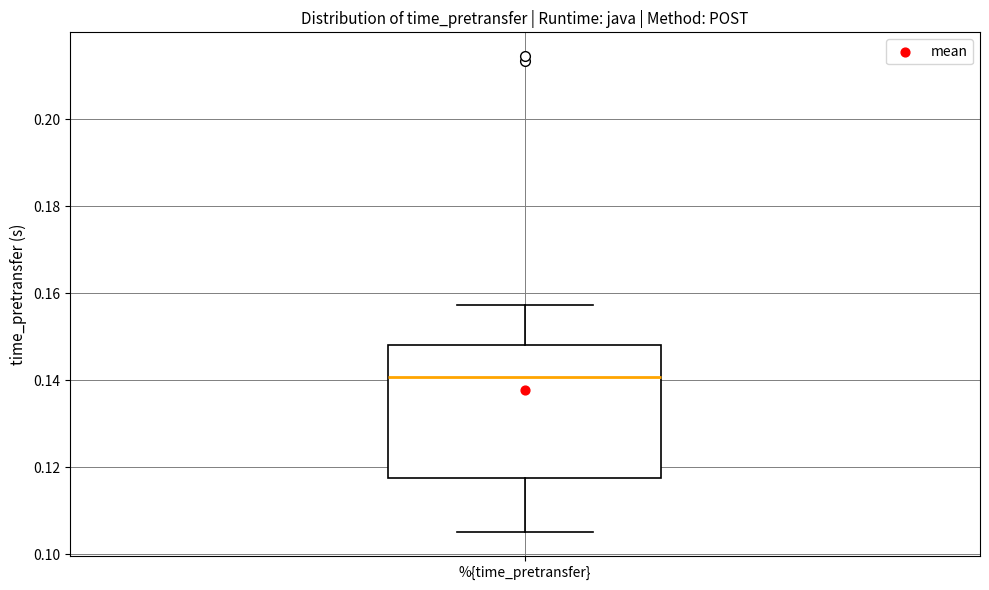

Transcribe this box plot: give where the median line is, the range the box spans, and where the two whiskers end, as read against the y-axis. The values are not printed on the chart, so give them approximately, as read against the axis.

median 0.140, box 0.118 to 0.148, whiskers 0.104 to 0.158